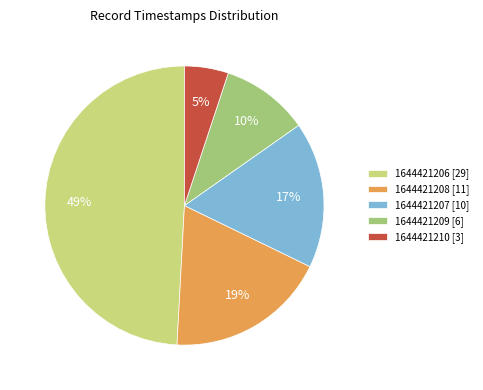

Between 1644421206 [29] and 1644421210 [3], which is larger?

1644421206 [29]